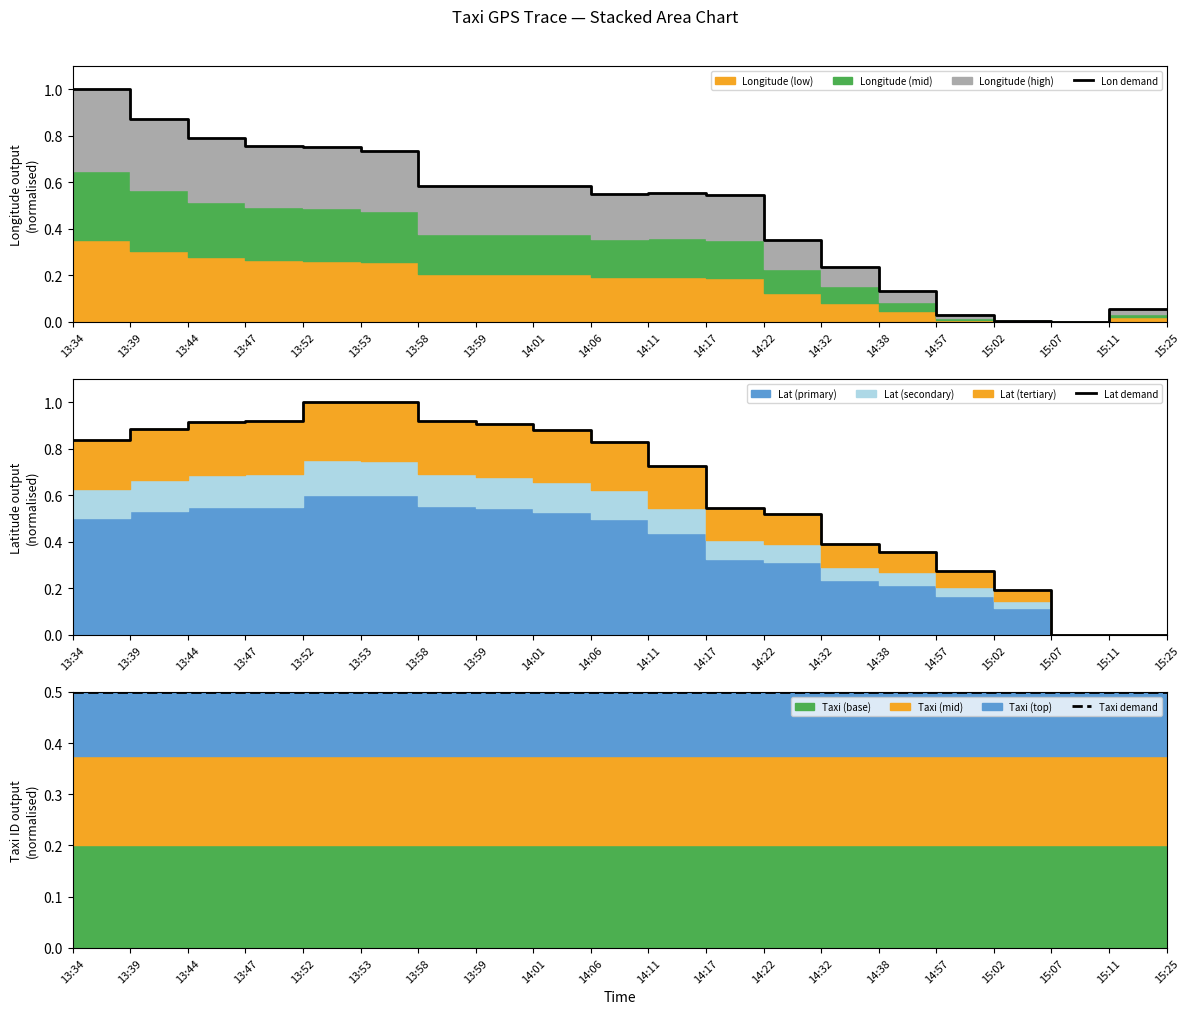

Reading left to right, extract all data points from this chart.

Lon demand: 1.0	0.9	0.8	0.8	0.8	0.7	0.6	0.6	0.6	0.5	0.6	0.5	0.4	0.2	0.1	0.0	0.0	0.0	0.1	0.1
Lat demand: 0.8	0.9	0.9	0.9	1.0	1.0	0.9	0.9	0.9	0.8	0.7	0.5	0.5	0.4	0.4	0.3	0.2	0.0	0.0	0.0
Taxi demand: 0.5	0.5	0.5	0.5	0.5	0.5	0.5	0.5	0.5	0.5	0.5	0.5	0.5	0.5	0.5	0.5	0.5	0.5	0.5	0.5